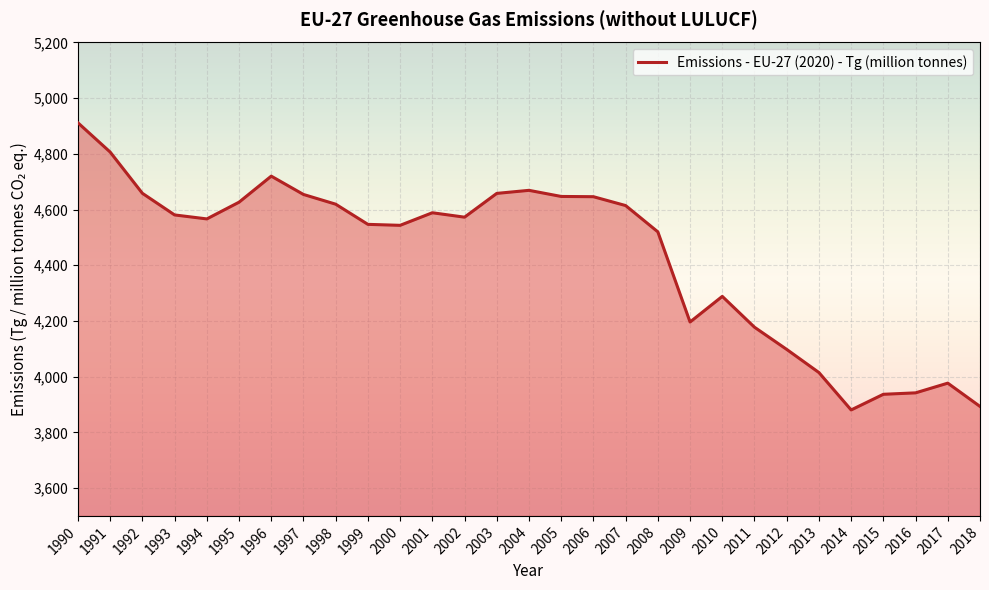

What is the approximate value at 2000?

4543.4